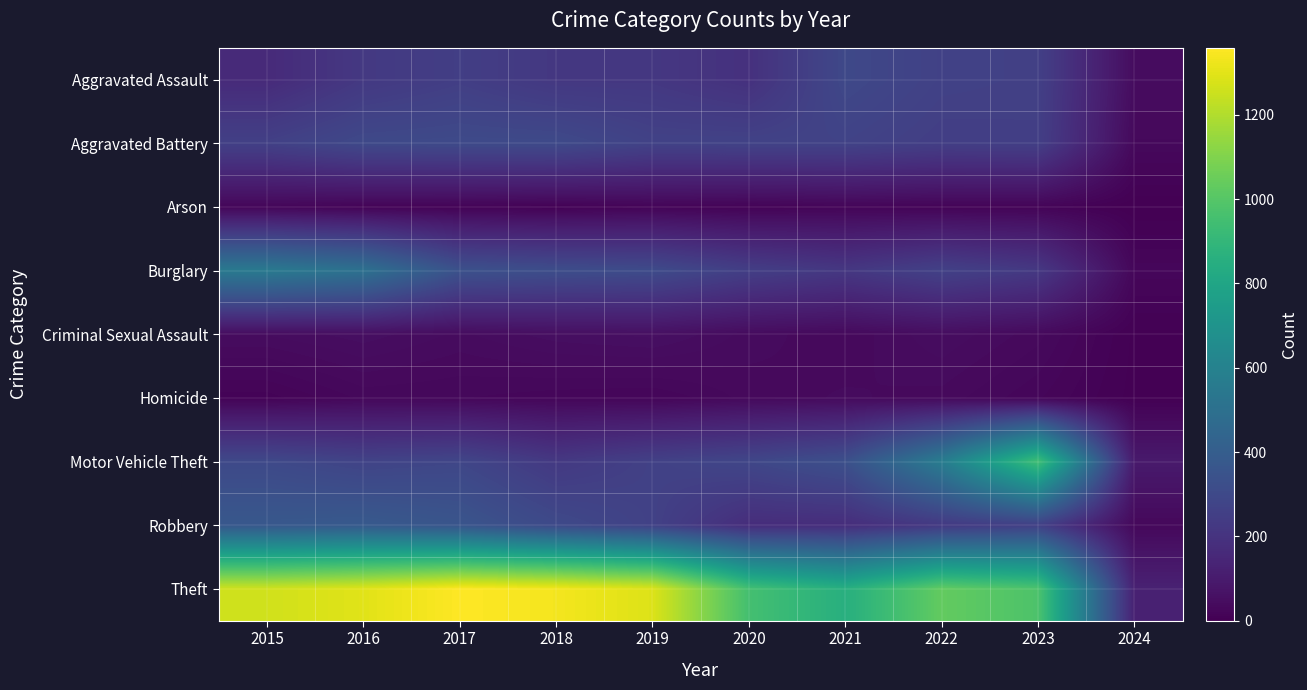

At which category is the sum across all series the highest?

2016